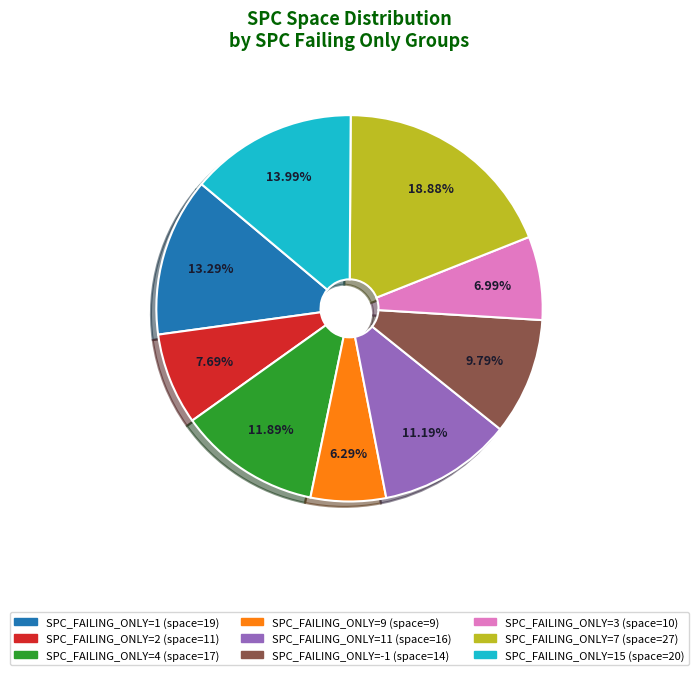

How many slices are in this pie chart?

9